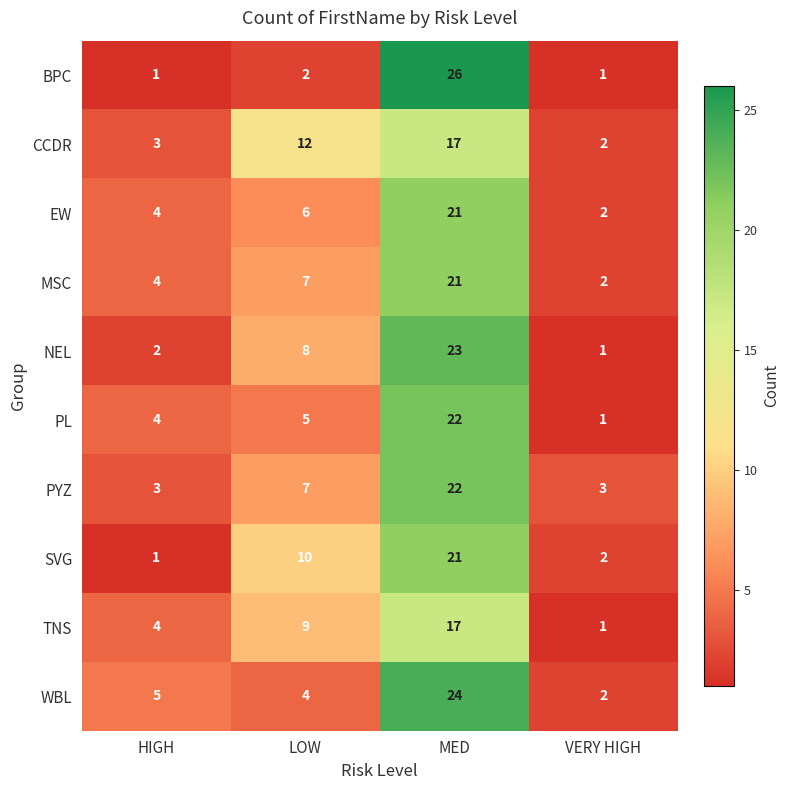

What is the lowest value of the PYZ series?

3